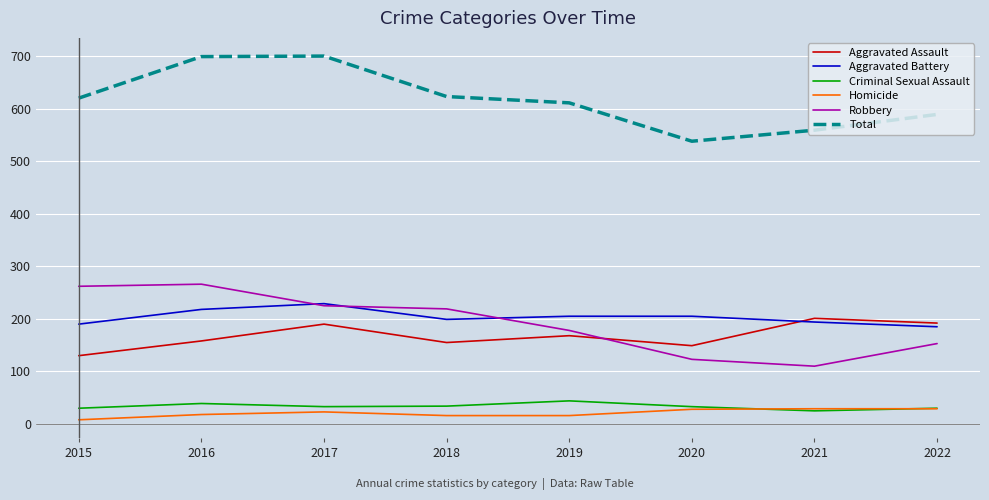

True or false: Homicide and Total intersect in this chart.

False